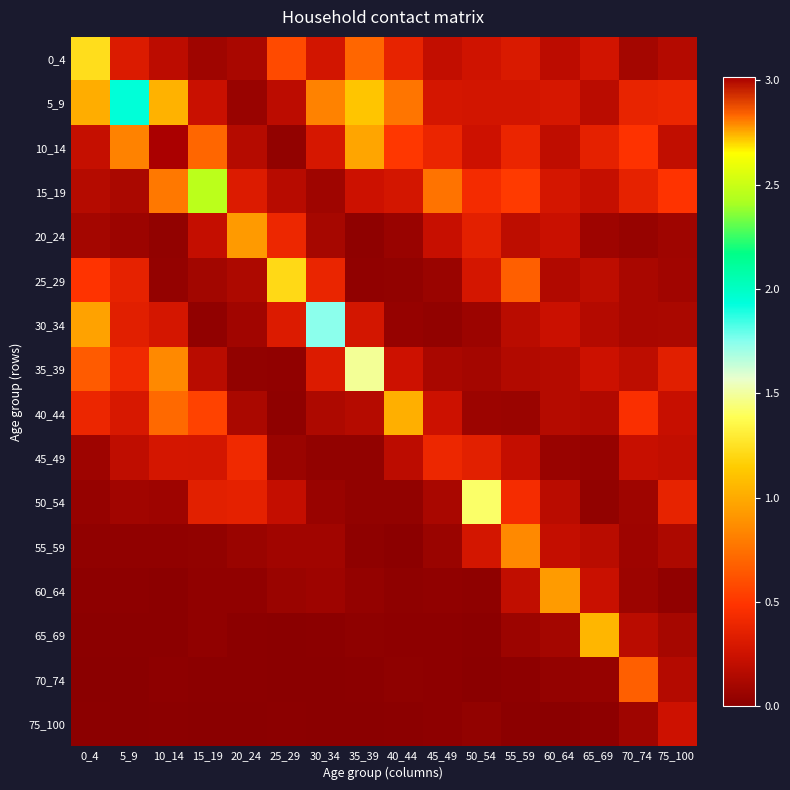

Reading left to right, what are all the values shown in this chart?

0_4: 0_4=1.2	5_9=0.3	10_14=0.2	15_19=0.1	20_24=0.1	25_29=0.6	30_34=0.3	35_39=0.7	40_44=0.4	45_49=0.2	50_54=0.3	55_59=0.3	60_64=0.2	65_69=0.3	70_74=0.1	75_100=0.2
5_9: 0_4=1.0	5_9=1.9	10_14=1.0	15_19=0.2	20_24=0.1	25_29=0.2	30_34=0.8	35_39=1.1	40_44=0.8	45_49=0.3	50_54=0.3	55_59=0.3	60_64=0.3	65_69=0.2	70_74=0.4	75_100=0.4
10_14: 0_4=0.2	5_9=0.8	10_14=3.0	15_19=0.7	20_24=0.2	25_29=0.0	30_34=0.3	35_39=1.0	40_44=0.5	45_49=0.4	50_54=0.3	55_59=0.4	60_64=0.2	65_69=0.4	70_74=0.5	75_100=0.2
15_19: 0_4=0.2	5_9=0.1	10_14=0.8	15_19=2.5	20_24=0.3	25_29=0.2	30_34=0.1	35_39=0.2	40_44=0.3	45_49=0.8	50_54=0.4	55_59=0.5	60_64=0.3	65_69=0.2	70_74=0.4	75_100=0.5
20_24: 0_4=0.1	5_9=0.1	10_14=0.0	15_19=0.2	20_24=0.9	25_29=0.4	30_34=0.1	35_39=0.0	40_44=0.1	45_49=0.2	50_54=0.4	55_59=0.2	60_64=0.2	65_69=0.1	70_74=0.0	75_100=0.1
25_29: 0_4=0.5	5_9=0.4	10_14=0.0	15_19=0.1	20_24=0.1	25_29=1.2	30_34=0.4	35_39=0.0	40_44=0.0	45_49=0.1	50_54=0.3	55_59=0.7	60_64=0.1	65_69=0.2	70_74=0.1	75_100=0.1
30_34: 0_4=1.0	5_9=0.3	10_14=0.3	15_19=0.0	20_24=0.1	25_29=0.3	30_34=1.7	35_39=0.3	40_44=0.0	45_49=0.0	50_54=0.1	55_59=0.2	60_64=0.2	65_69=0.2	70_74=0.1	75_100=0.1
35_39: 0_4=0.7	5_9=0.4	10_14=0.9	15_19=0.2	20_24=0.0	25_29=0.0	30_34=0.3	35_39=1.5	40_44=0.3	45_49=0.1	50_54=0.1	55_59=0.2	60_64=0.2	65_69=0.2	70_74=0.2	75_100=0.3
40_44: 0_4=0.4	5_9=0.3	10_14=0.7	15_19=0.6	20_24=0.1	25_29=0.0	30_34=0.1	35_39=0.2	40_44=1.0	45_49=0.2	50_54=0.1	55_59=0.1	60_64=0.2	65_69=0.1	70_74=0.5	75_100=0.2
45_49: 0_4=0.1	5_9=0.2	10_14=0.3	15_19=0.3	20_24=0.4	25_29=0.1	30_34=0.0	35_39=0.0	40_44=0.2	45_49=0.4	50_54=0.3	55_59=0.2	60_64=0.1	65_69=0.0	70_74=0.2	75_100=0.2
50_54: 0_4=0.0	5_9=0.1	10_14=0.1	15_19=0.4	20_24=0.4	25_29=0.2	30_34=0.1	35_39=0.0	40_44=0.0	45_49=0.1	50_54=1.4	55_59=0.4	60_64=0.2	65_69=0.0	70_74=0.1	75_100=0.4
55_59: 0_4=0.0	5_9=0.0	10_14=0.0	15_19=0.0	20_24=0.1	25_29=0.1	30_34=0.1	35_39=0.0	40_44=0.0	45_49=0.1	50_54=0.3	55_59=0.9	60_64=0.2	65_69=0.2	70_74=0.1	75_100=0.1
60_64: 0_4=0.0	5_9=0.0	10_14=0.0	15_19=0.0	20_24=0.0	25_29=0.1	30_34=0.1	35_39=0.0	40_44=0.0	45_49=0.0	50_54=0.0	55_59=0.2	60_64=0.9	65_69=0.2	70_74=0.1	75_100=0.0
65_69: 0_4=0.0	5_9=0.0	10_14=0.0	15_19=0.0	20_24=0.0	25_29=0.0	30_34=0.0	35_39=0.0	40_44=0.0	45_49=0.0	50_54=0.0	55_59=0.1	60_64=0.1	65_69=1.1	70_74=0.2	75_100=0.1
70_74: 0_4=0.0	5_9=0.0	10_14=0.0	15_19=0.0	20_24=0.0	25_29=0.0	30_34=0.0	35_39=0.0	40_44=0.0	45_49=0.0	50_54=0.0	55_59=0.0	60_64=0.0	65_69=0.0	70_74=0.7	75_100=0.2
75_100: 0_4=0.0	5_9=0.0	10_14=0.0	15_19=0.0	20_24=0.0	25_29=0.0	30_34=0.0	35_39=0.0	40_44=0.0	45_49=0.0	50_54=0.0	55_59=0.0	60_64=0.0	65_69=0.0	70_74=0.1	75_100=0.2